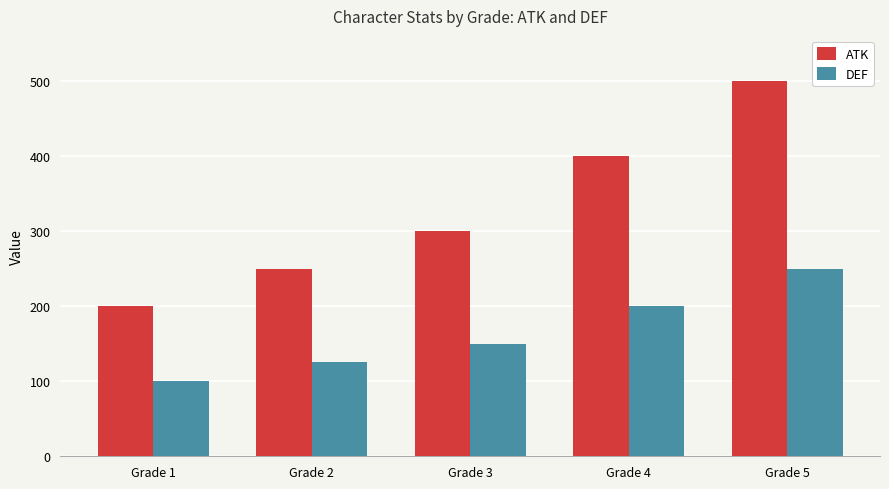

Between Grade 4 and Grade 5, which series saw the biggest shift?

ATK